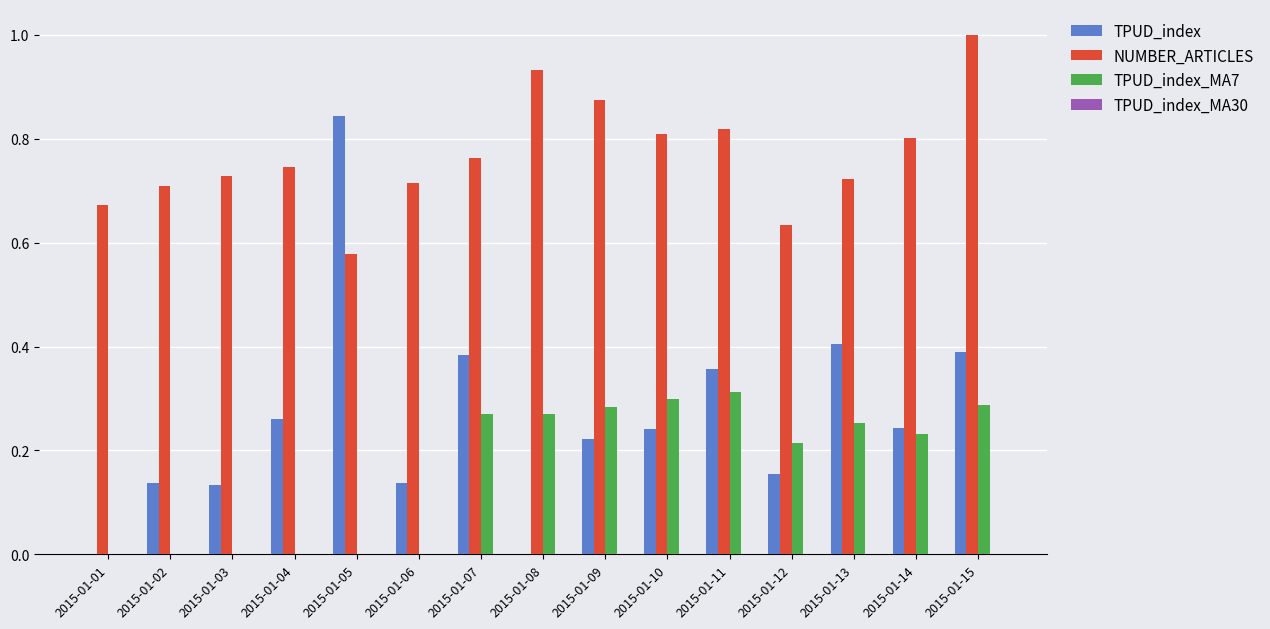

At which category is the sum across all series the highest?

2015-01-15